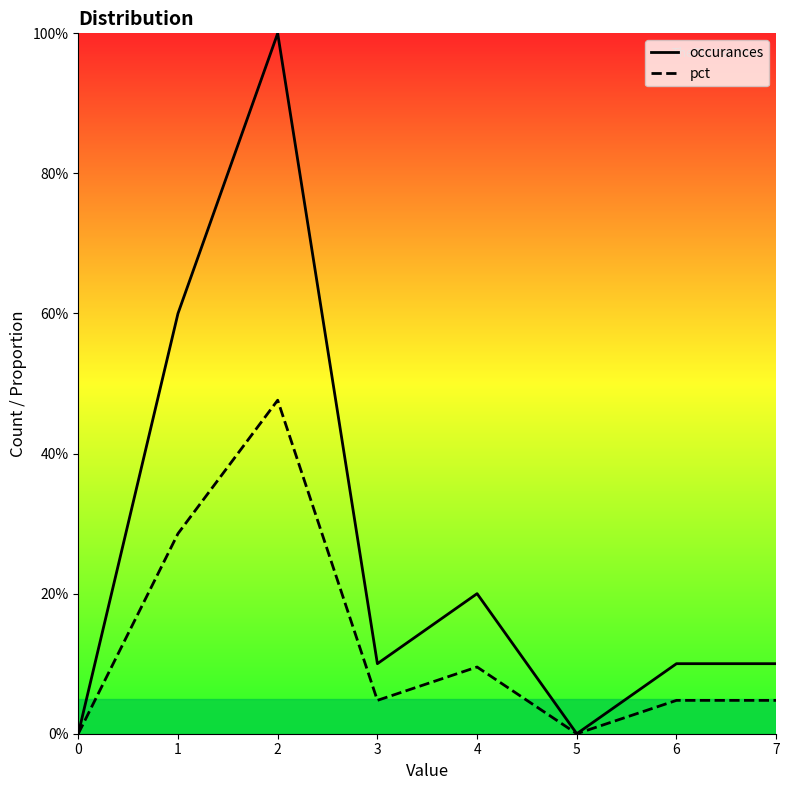

The occurances series shows 0.1 at 6. True or false?

True